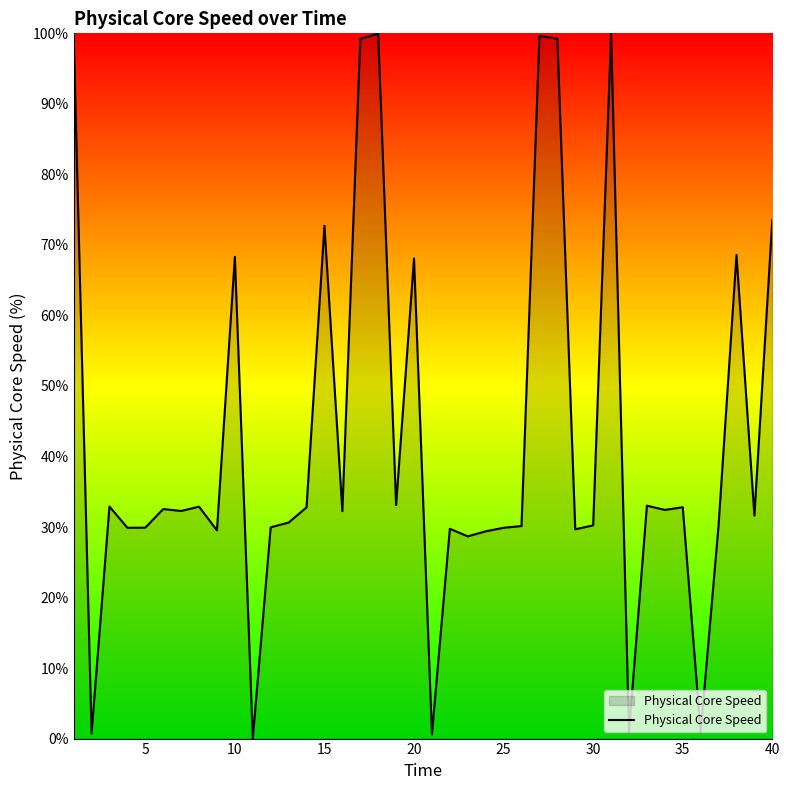

What is the difference between the maximum and minimum values?

100.0